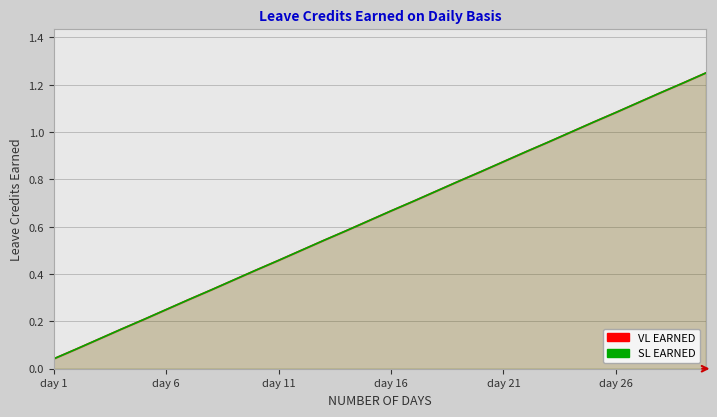

Which series has the widest spread of values?

VL EARNED